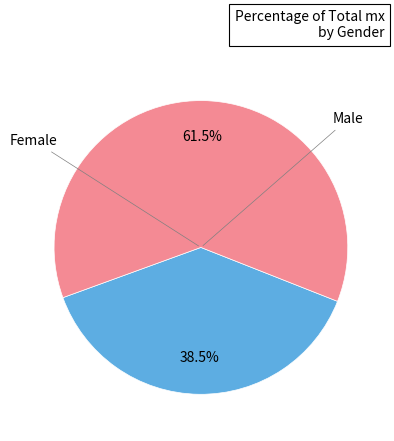

Is there a majority slice in this chart?

Yes